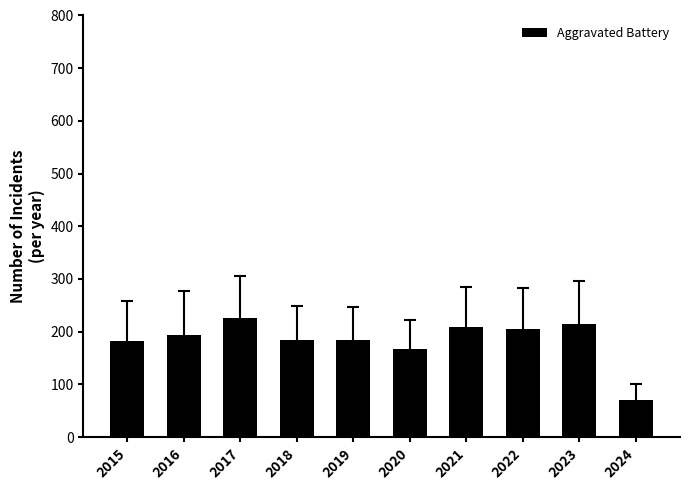

Does the chart contain any negative values?

No